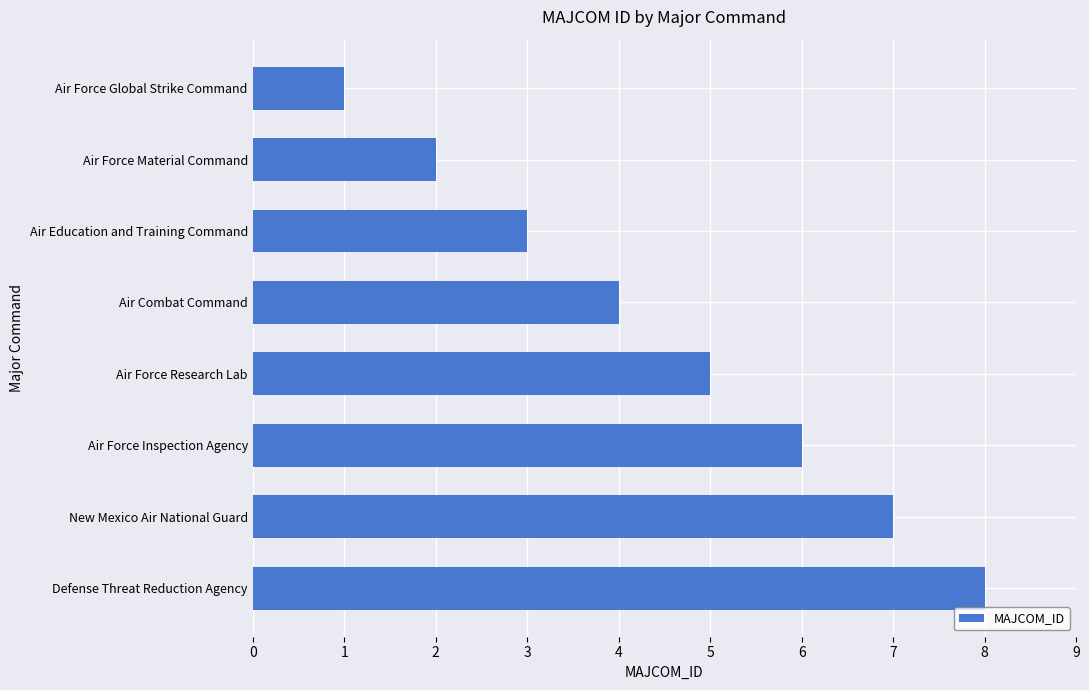

Are the bars grouped side by side (vs. stacked)?

No